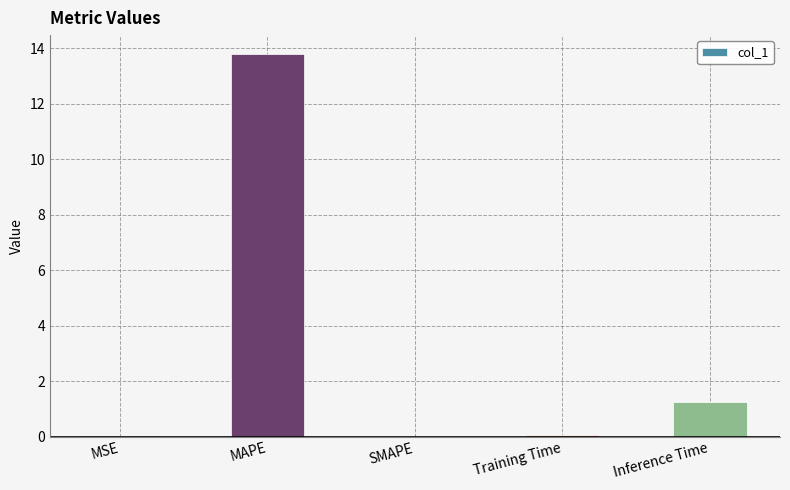

Which has a higher value, Inference Time or MSE?

Inference Time